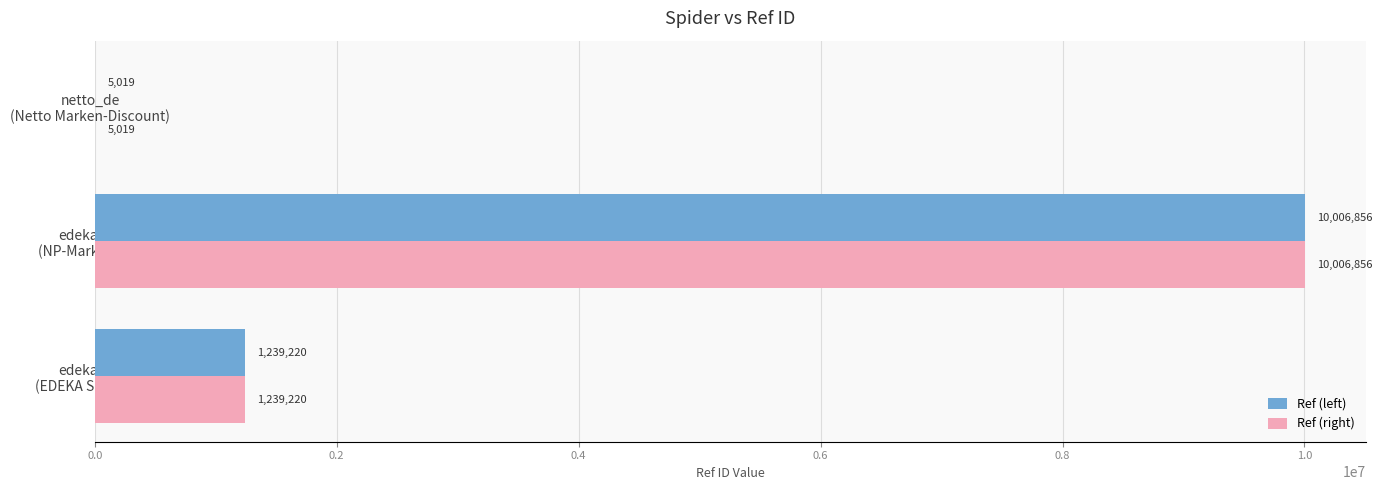

What is the sum of all Ref (left) values?

11251095